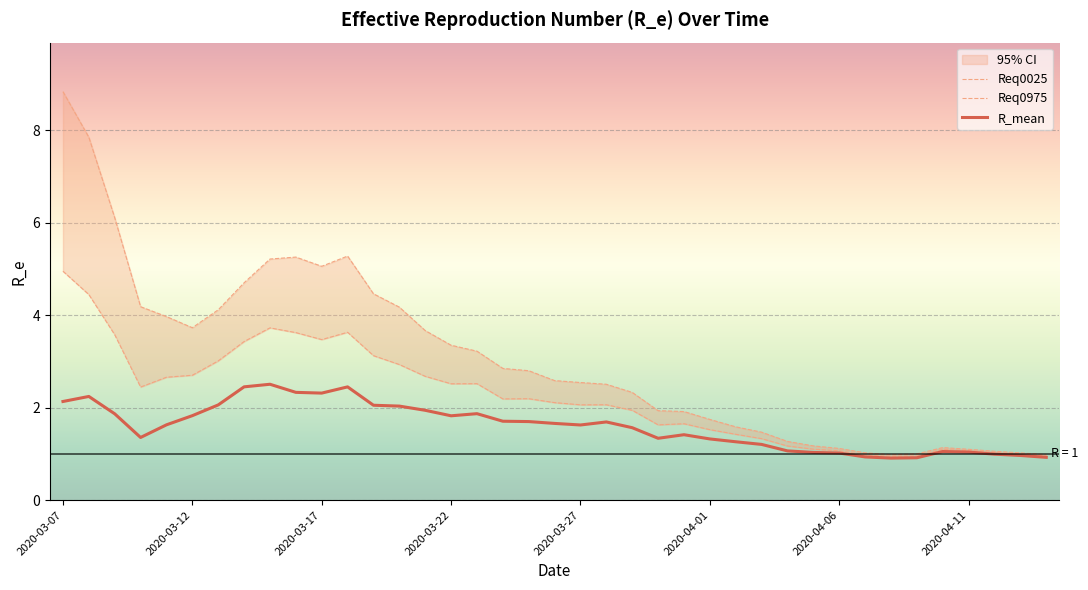

Between 13 and 22, which series saw the biggest shift?

Req0975